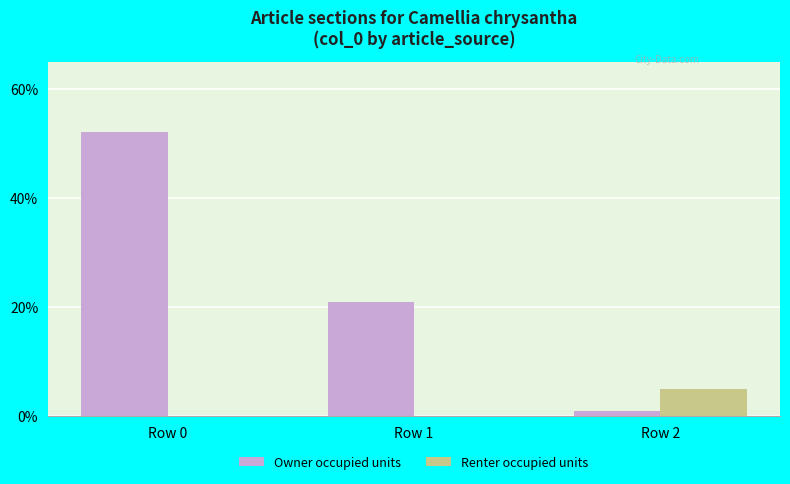

Is the value of Owner occupied units at Row 1 greater than the value of Renter occupied units at Row 1?

Yes